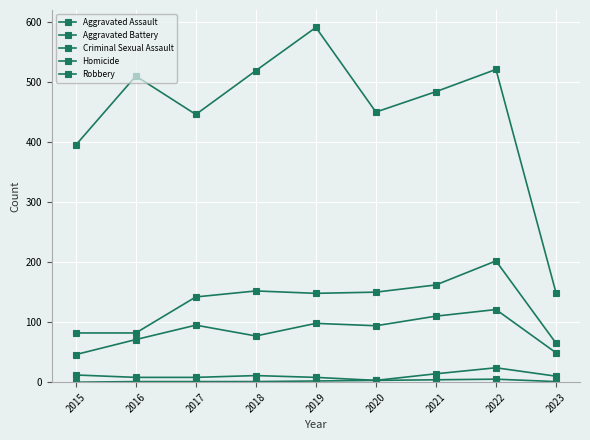

Reading left to right, transcribe all the data shown in this chart.

Aggravated Assault: 46	71	95	77	98	94	110	121	49
Aggravated Battery: 82	82	142	152	148	150	162	202	65
Criminal Sexual Assault: 12	8	8	11	8	3	14	24	10
Homicide: 0	1	1	1	2	3	4	5	1
Robbery: 395	510	446	519	591	450	484	521	149